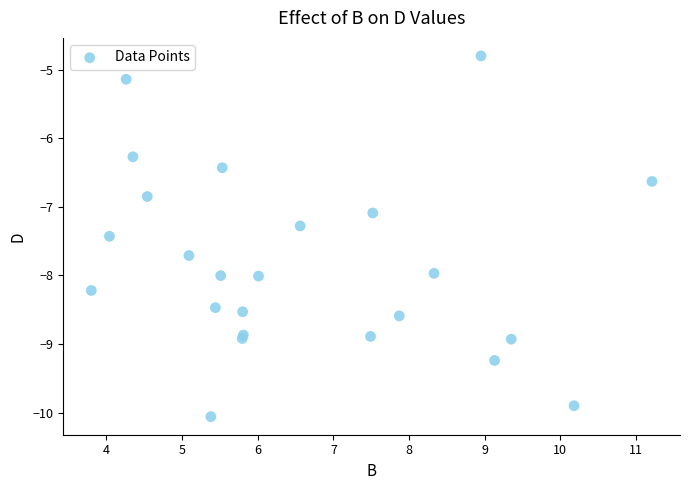

What Y value in the scatter plot is closest to -7?

-7.1